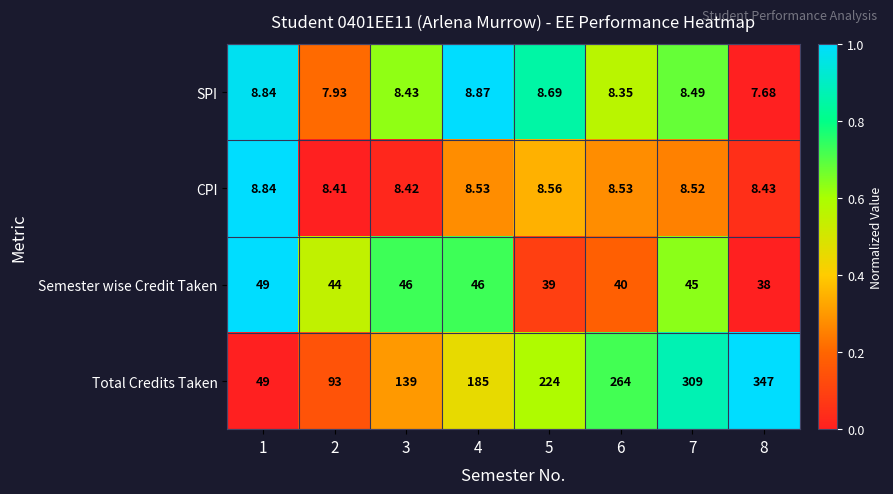

Which series has the largest range (max minus min)?

Total Credits Taken